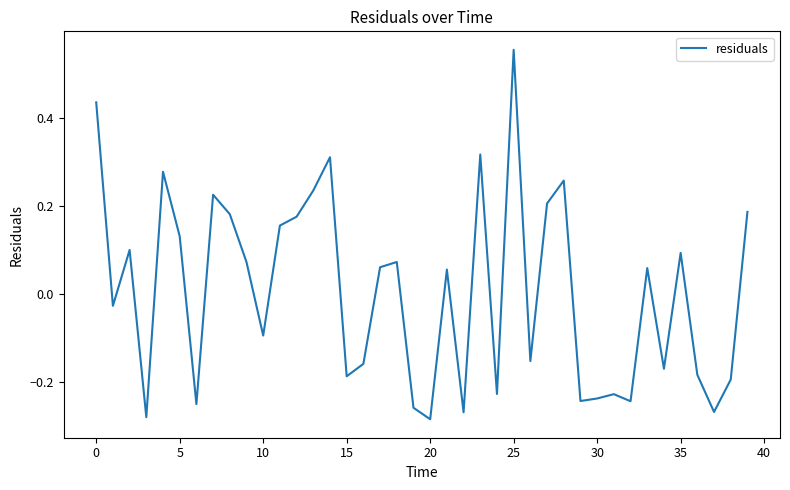

What is the difference between the maximum and minimum values?

0.8